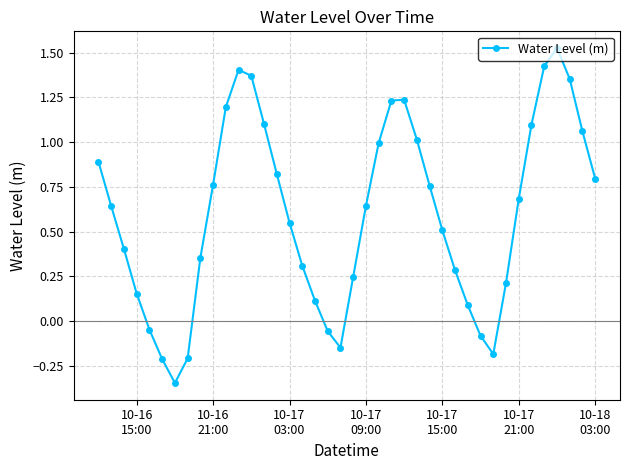

What is the difference between the second highest and minimum values?

1.8